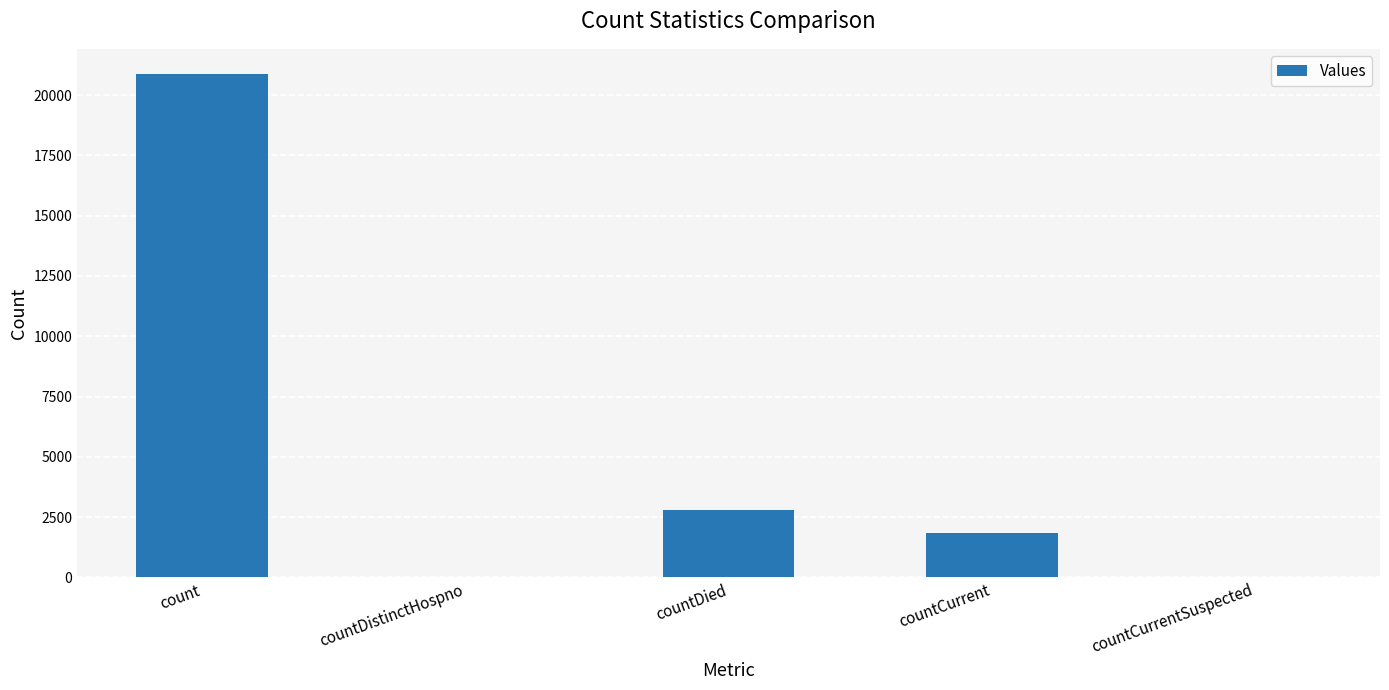

Where is the data nearest to the value 10436?

countDied